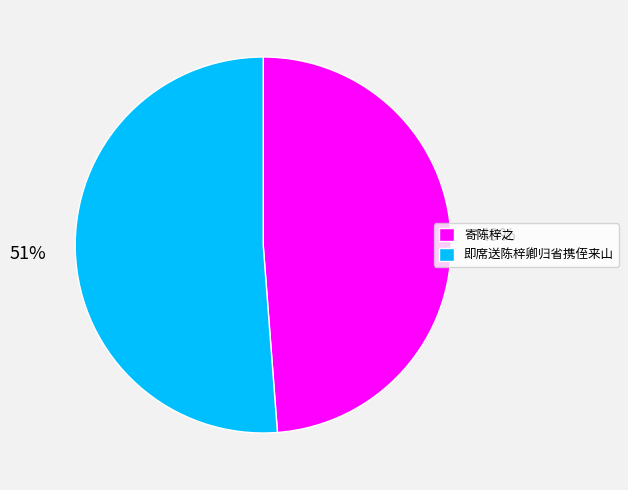

Is 即席送陈梓卿归省携侄来山 the majority of the pie?

Yes